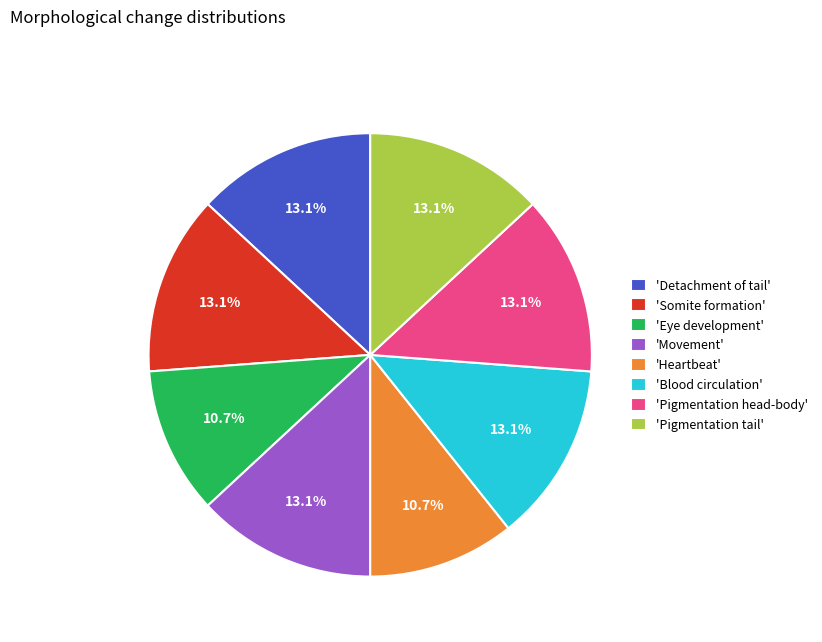

Between 'Heartbeat' and 'Pigmentation head-body', which is larger?

'Pigmentation head-body'